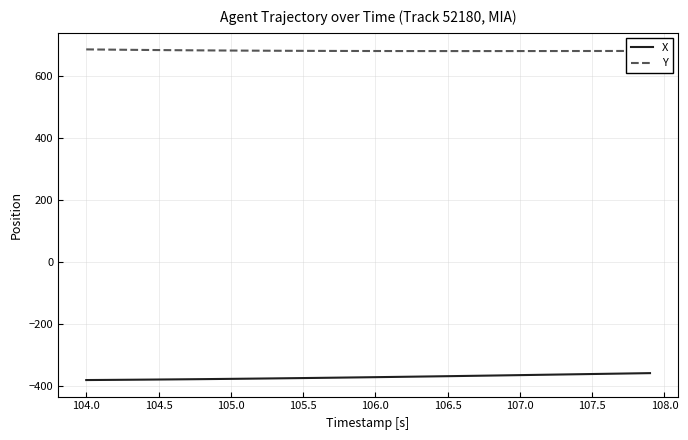

What is the minimum value shown in the chart?

-381.5